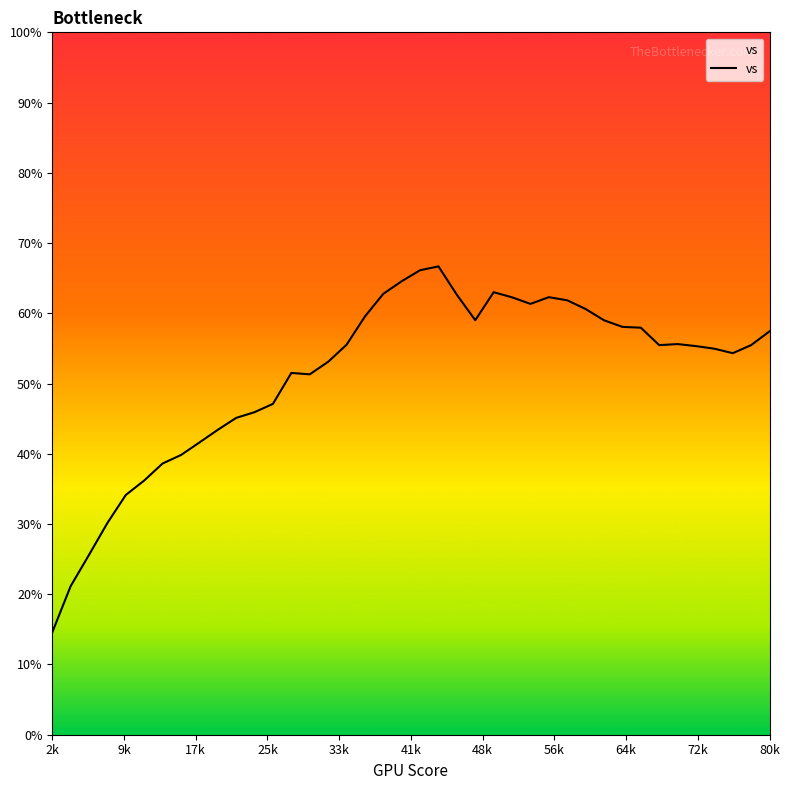

What is the greatest value displayed?

66.7